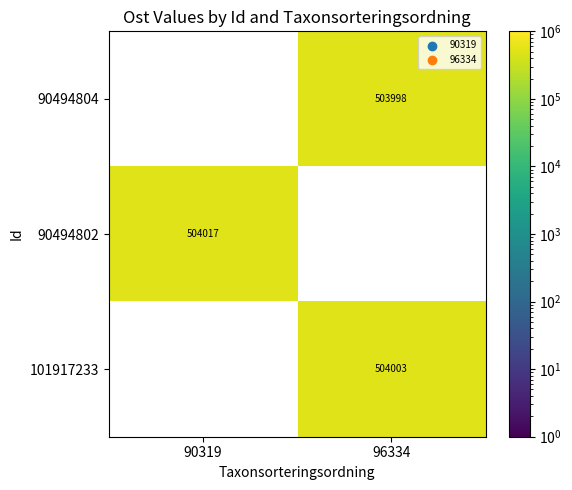

Is it true that 90494804 equals 503998 at 96334?

True